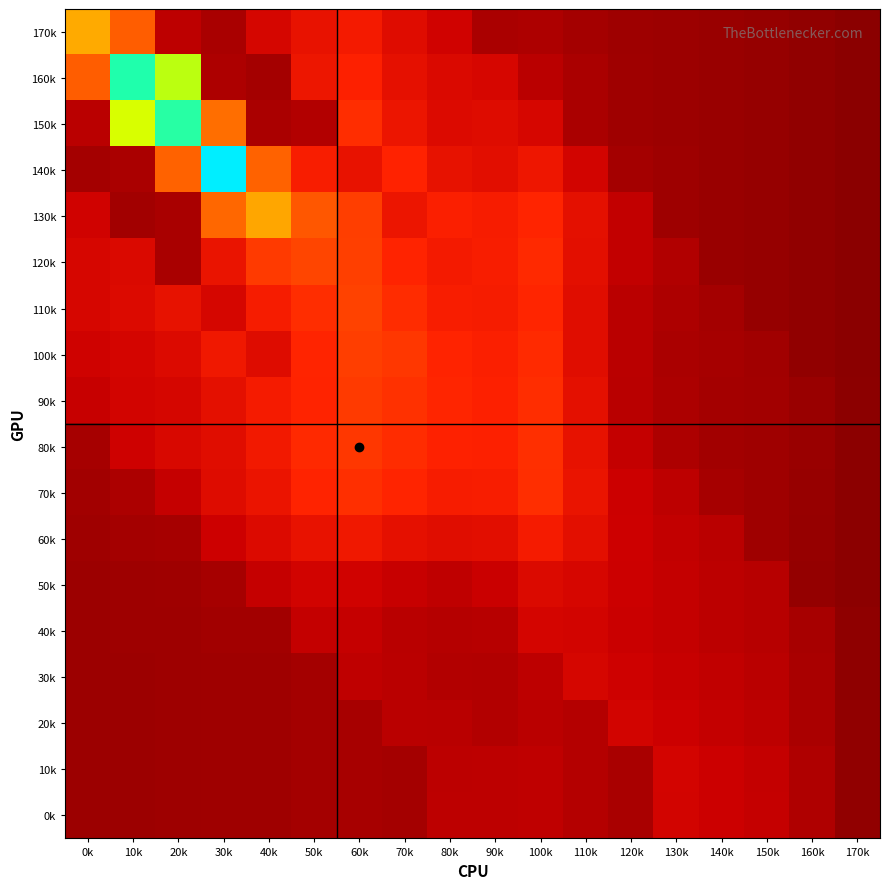

At which category does the chart reach its minimum across all series?

170k